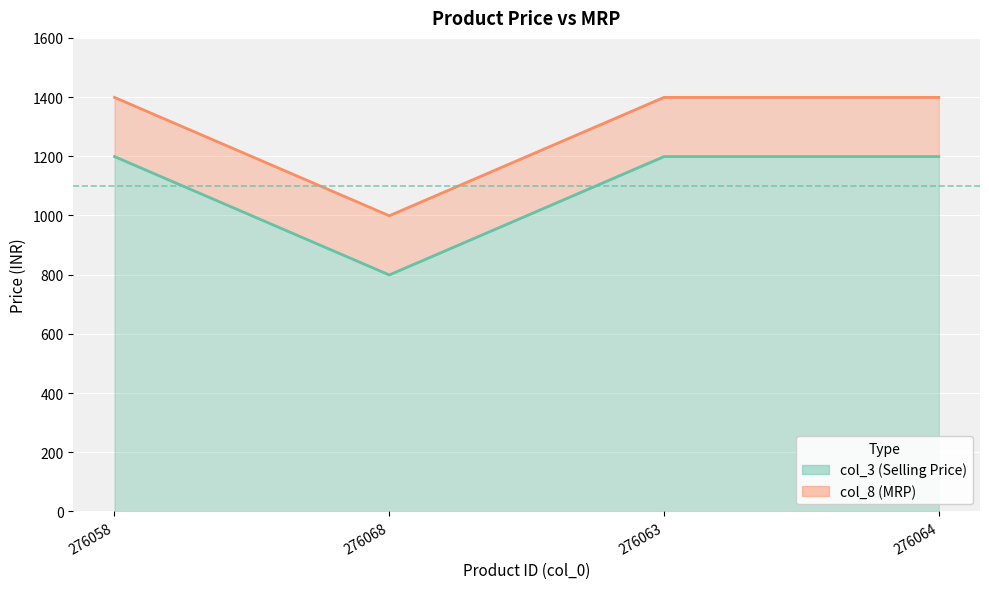

True or false: col_8 and col_3 cross at least once.

False